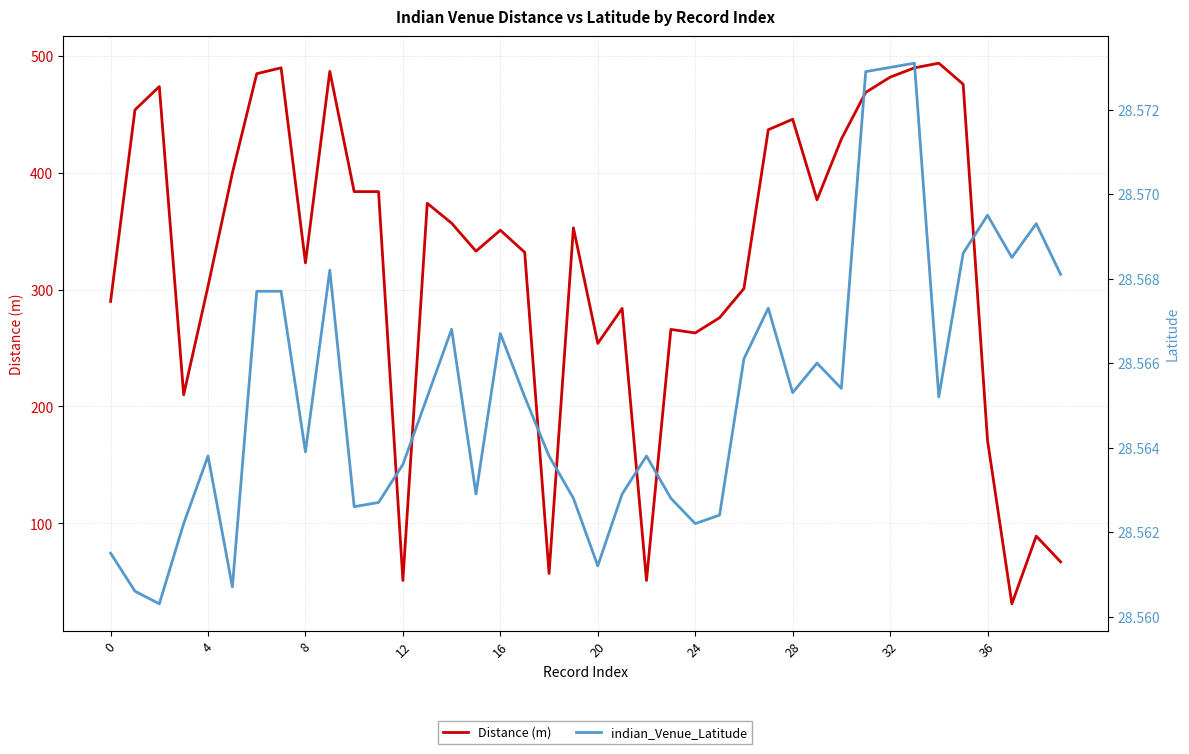

What is the sum of all Distance (m) values?

13045.0